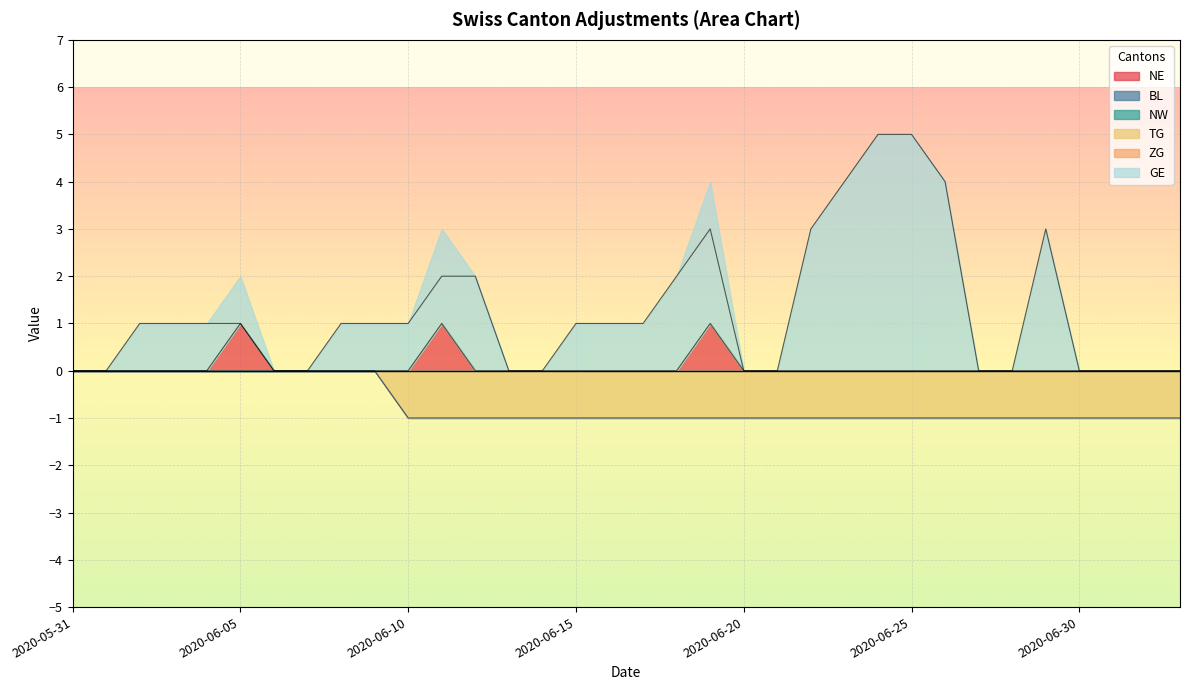

At which category is the sum across all series the highest?

2020-06-24